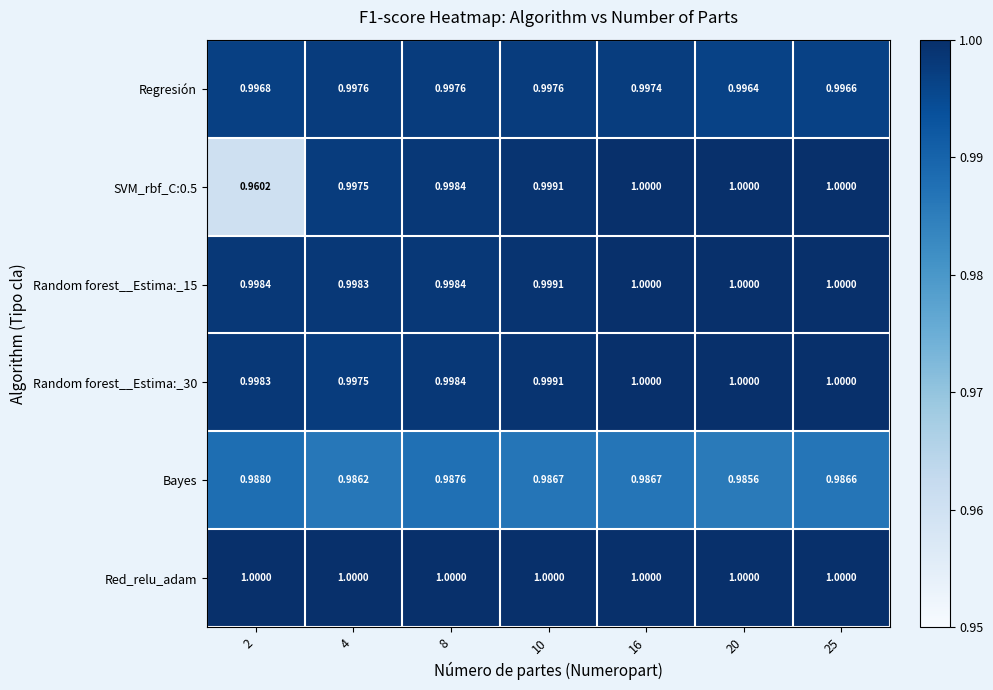

How many categories are shown in the chart?

7